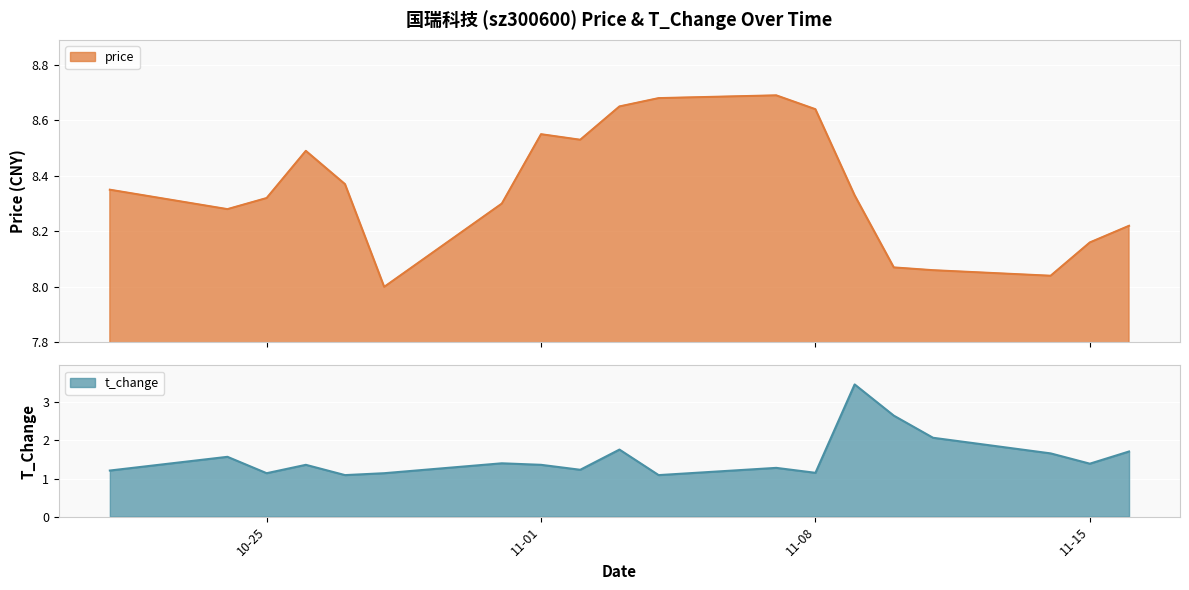

What is the maximum value for t_change?

3.5